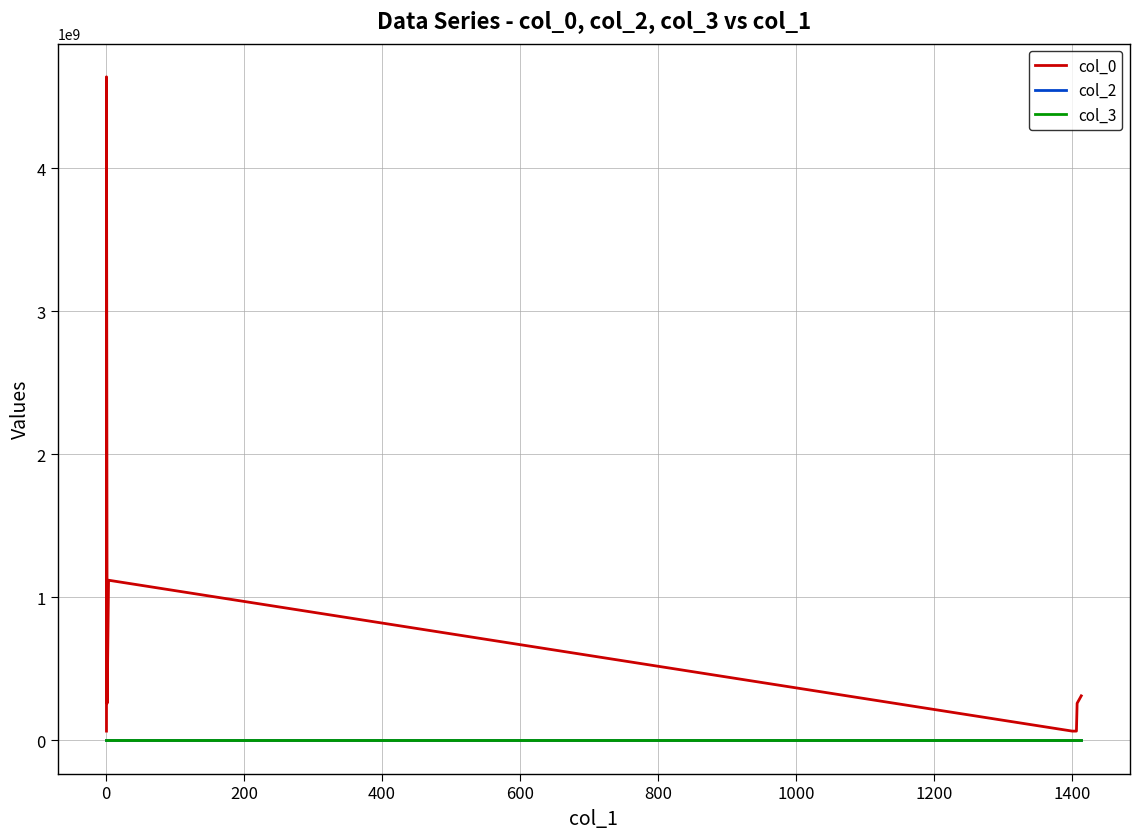

Which series has the widest spread of values?

col_0